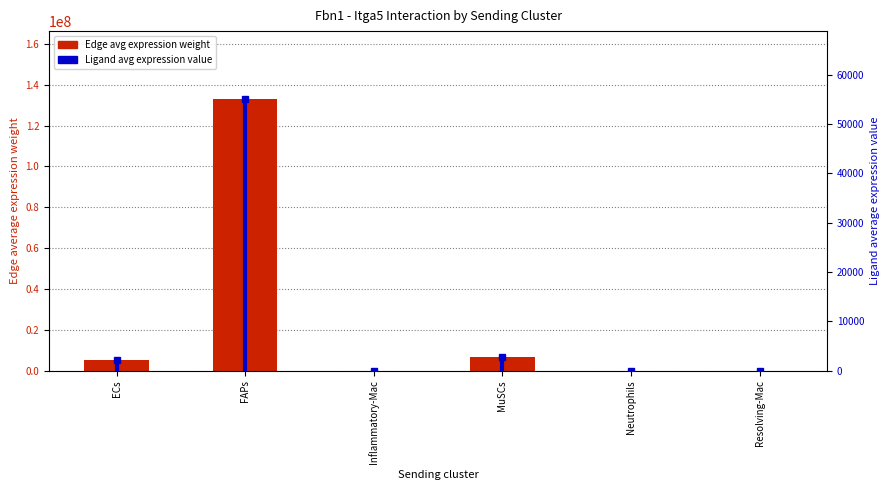

What is the value of the Edge average expression weight bar at the 3rd from the left?

96993.0